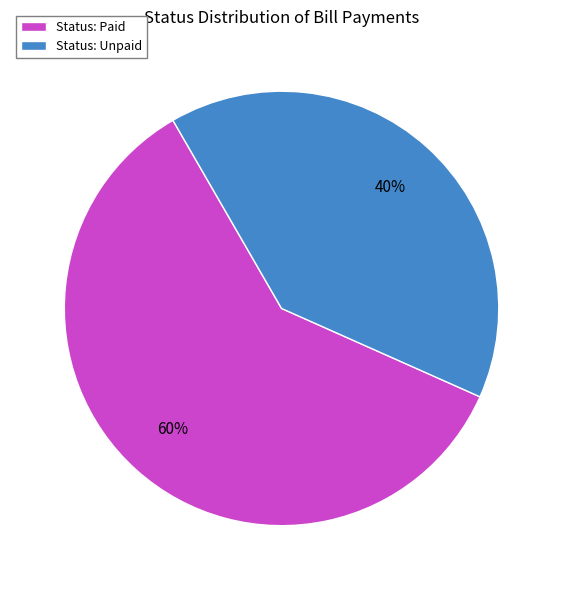

To the nearest percent, what portion does Status: Unpaid represent?

40%